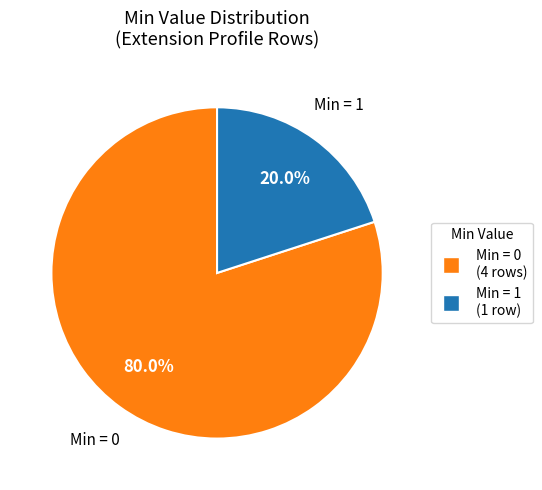

Count the number of slices in the pie.

2